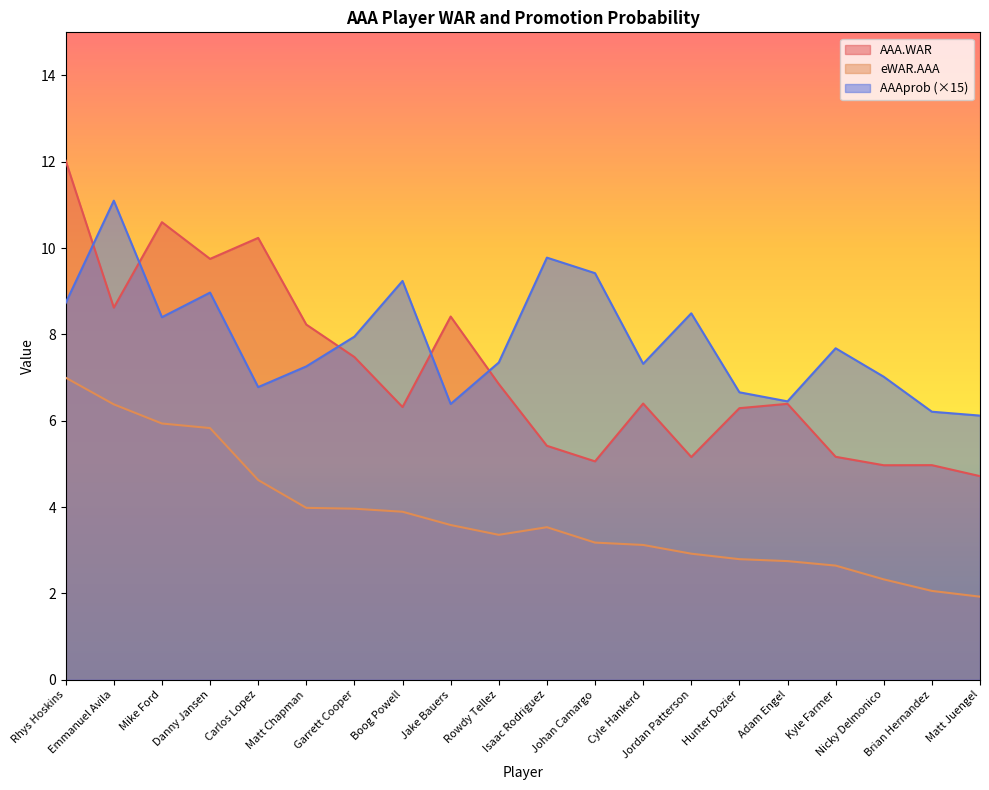

Which series has the largest total across all categories?

AAAprob (×15)